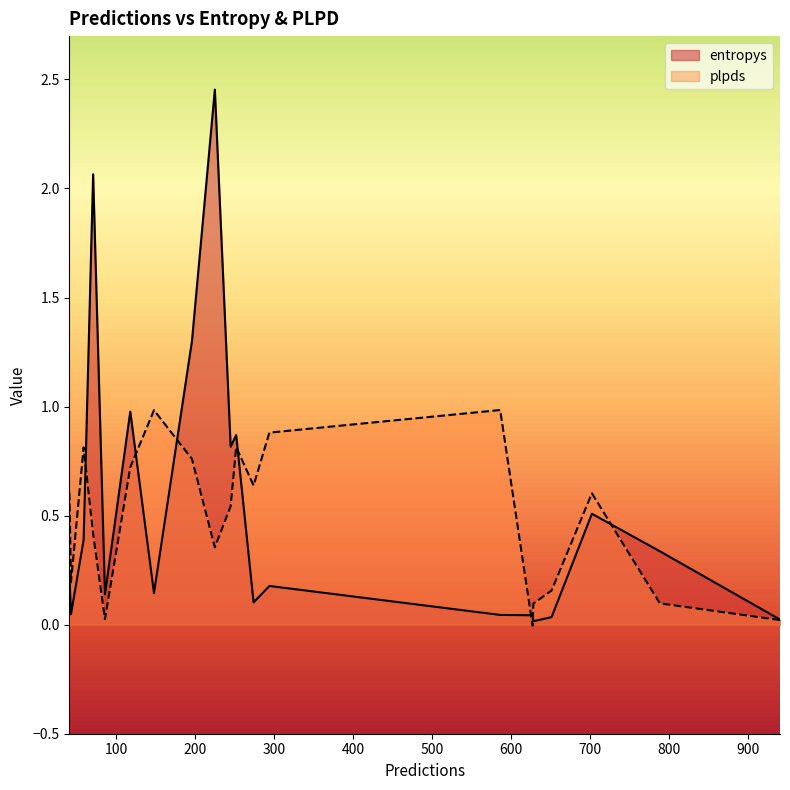

True or false: entropys has more than 1 interior local peaks.

True